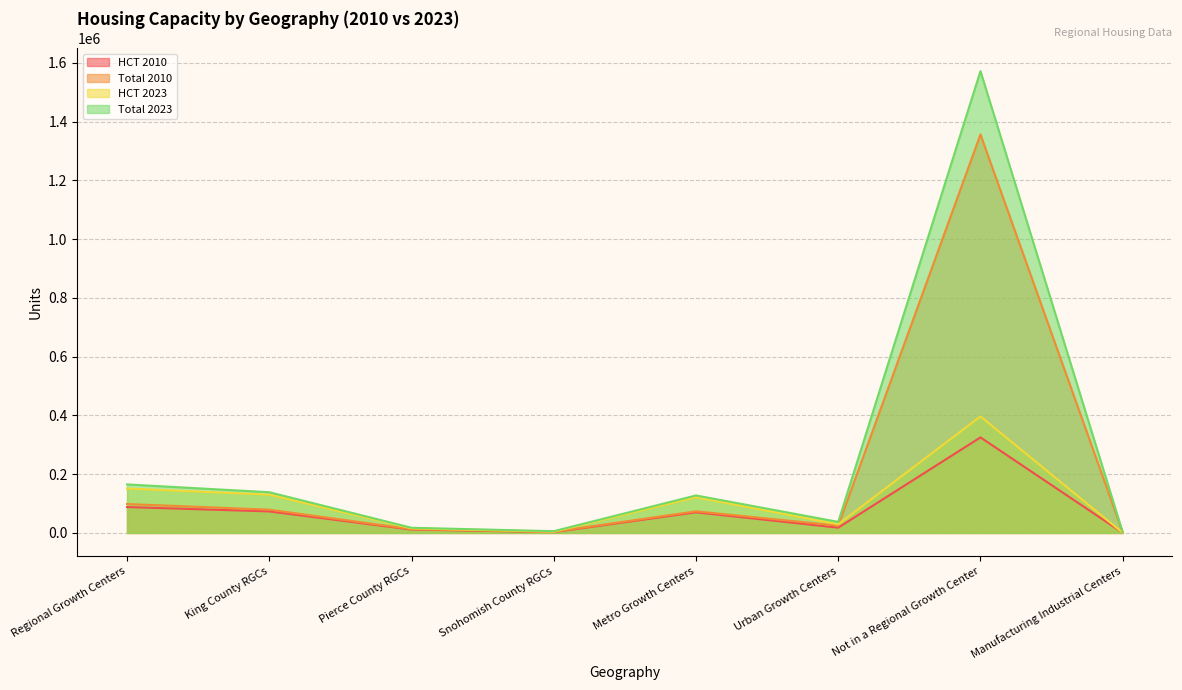

Reading left to right, list all the values displayed in this chart.

HCT 2010: 88080	73230	11360	2730	70130	17950	325140	360
Total 2010: 98400	79240	12860	4000	73620	24770	1356310	1570
HCT 2023: 151120	130350	15600	4050	121640	29480	396590	460
Total 2023: 165200	138630	17600	5990	127610	37590	1571910	2190